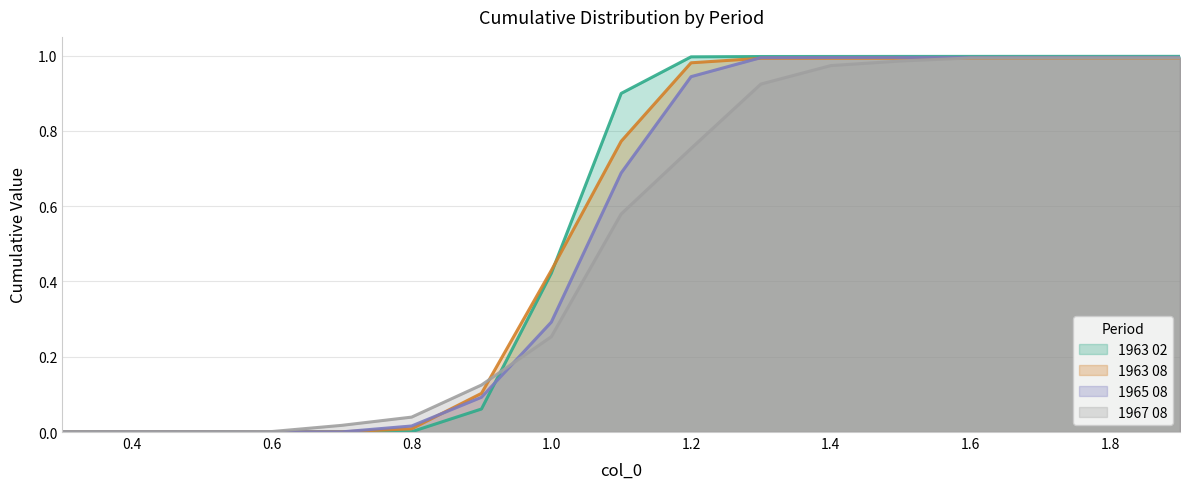

Rank the series by their average value, from highest to lowest.

1963 02, 1963 08, 1965 08, 1967 08